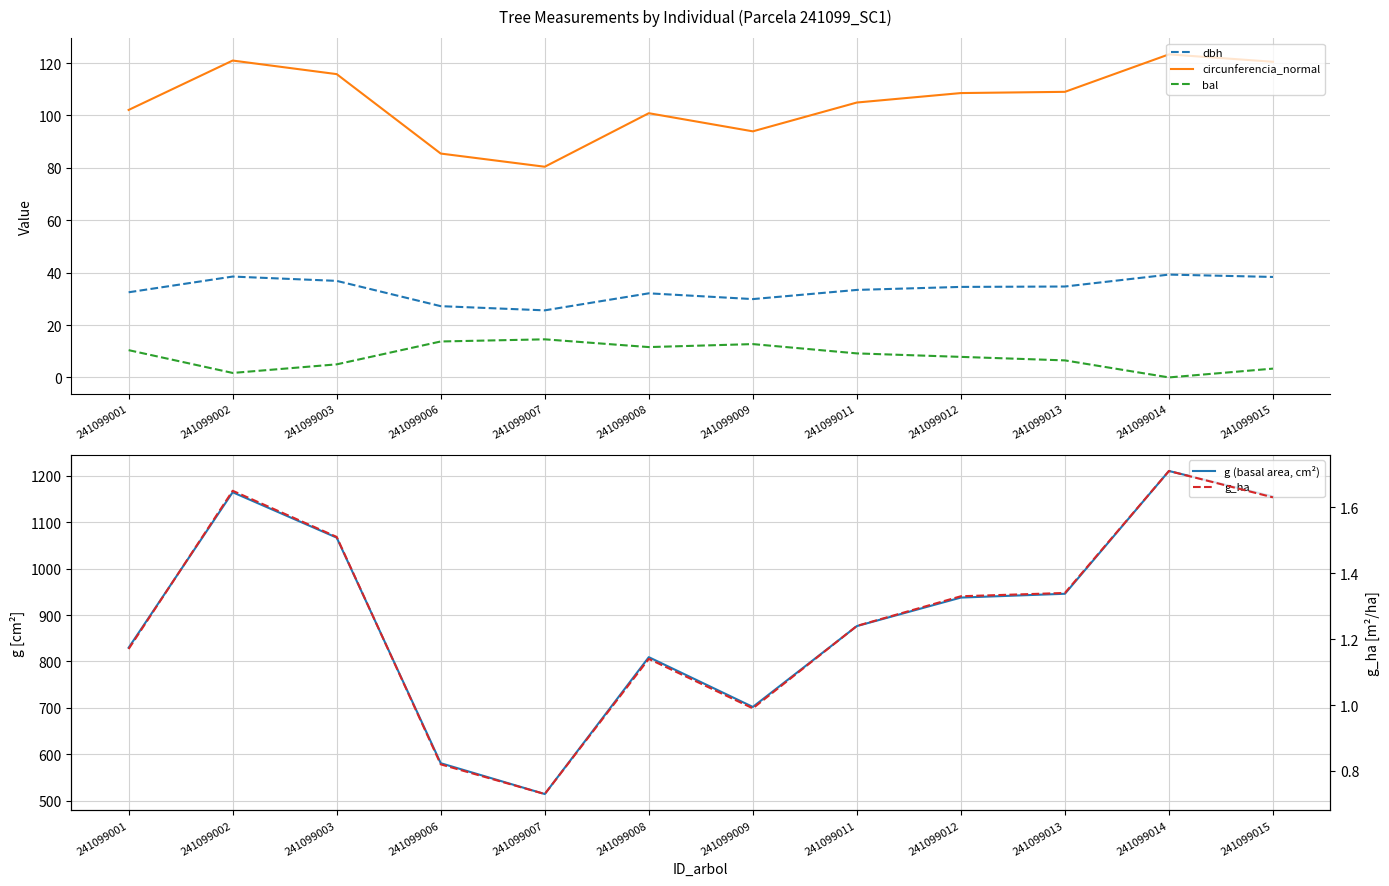

What is the difference between the second highest and minimum values in the bal series?

13.7